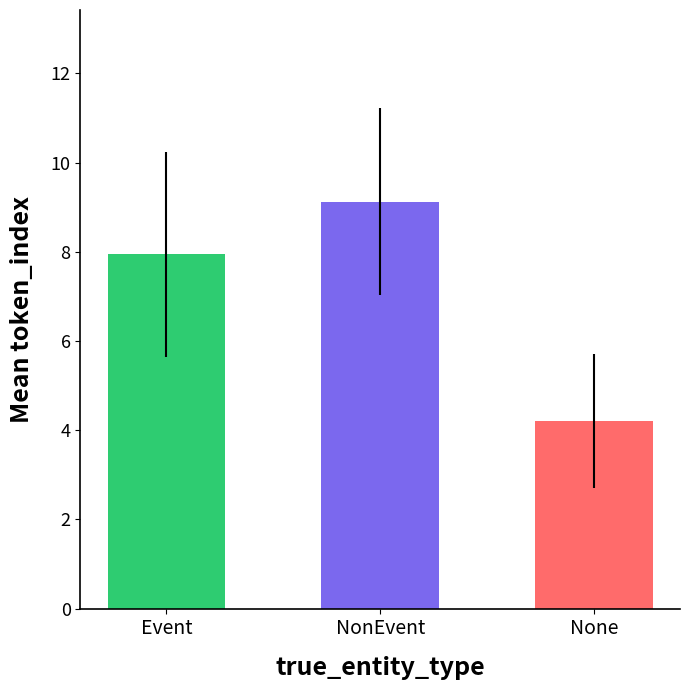

List the labels in order of value, smallest first.

None, Event, NonEvent